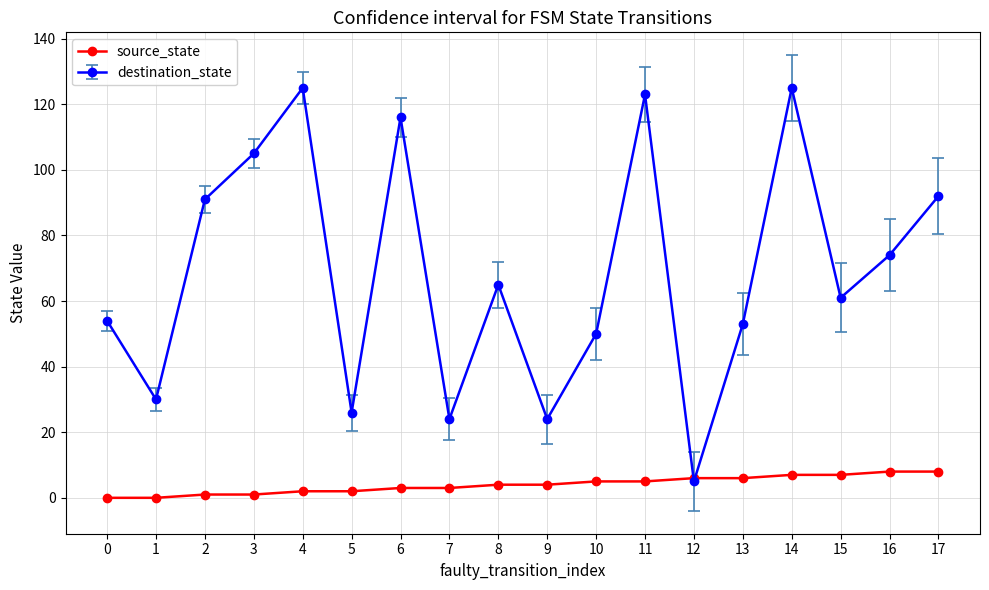

Is it true that source_state equals 6 at 12?

True